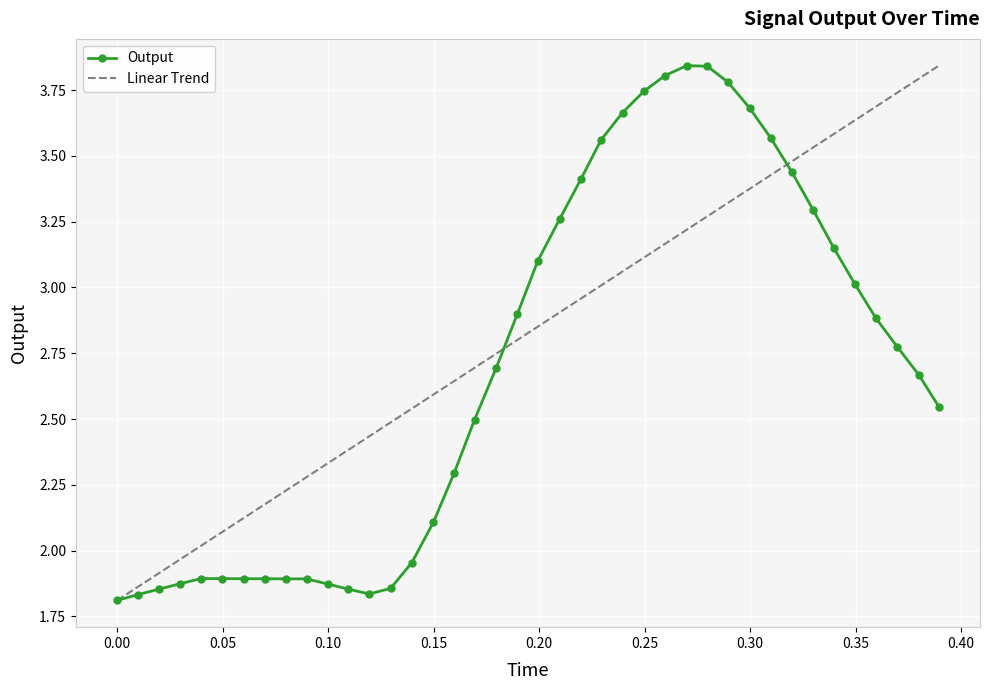

How many interior local valleys (lower than both neighbors) does the data have?

1